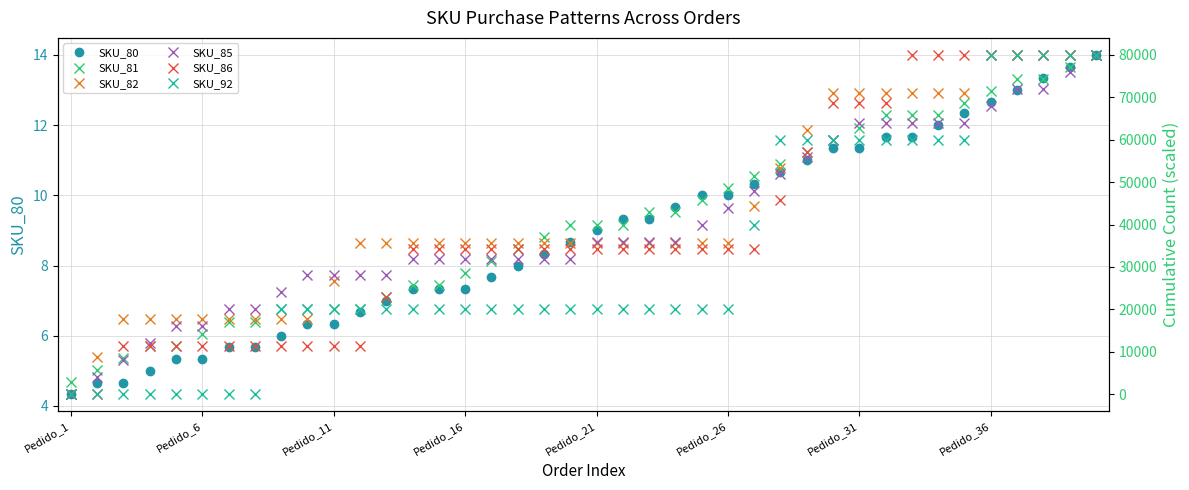

What is the maximum value shown in the chart?

80000.0